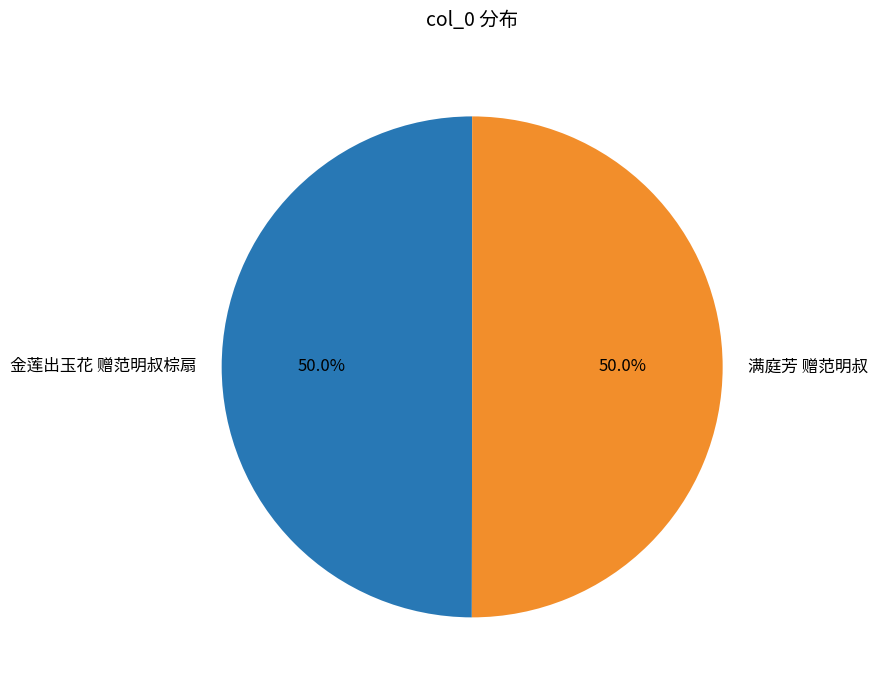

True or false: 金莲出玉花 赠范明叔棕扇 accounts for 50% of the total.

True